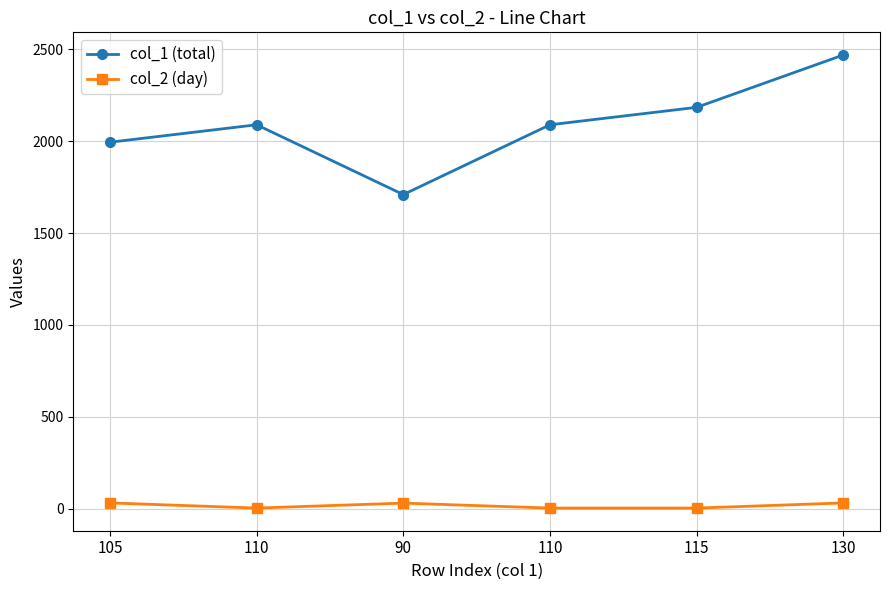

Which category has the highest value in the col_1 (total) series?

130